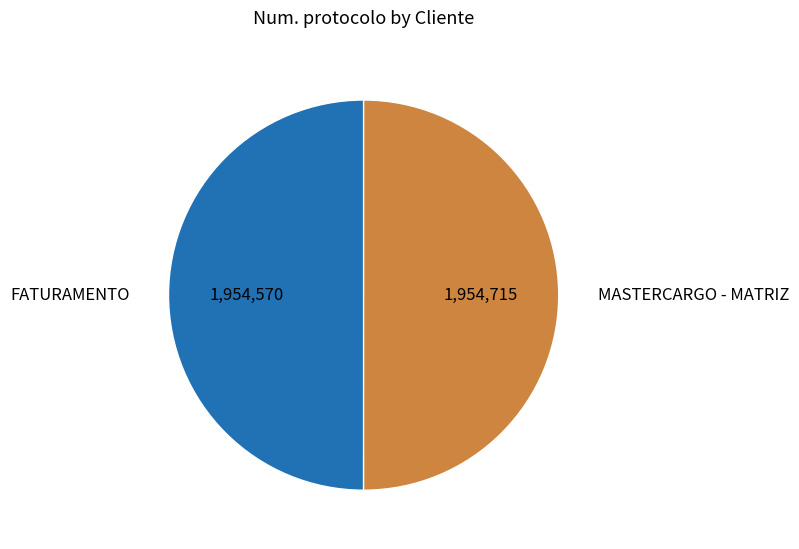

Do MASTERCARGO - MATRIZ and FATURAMENTO together represent more than half of the pie?

Yes